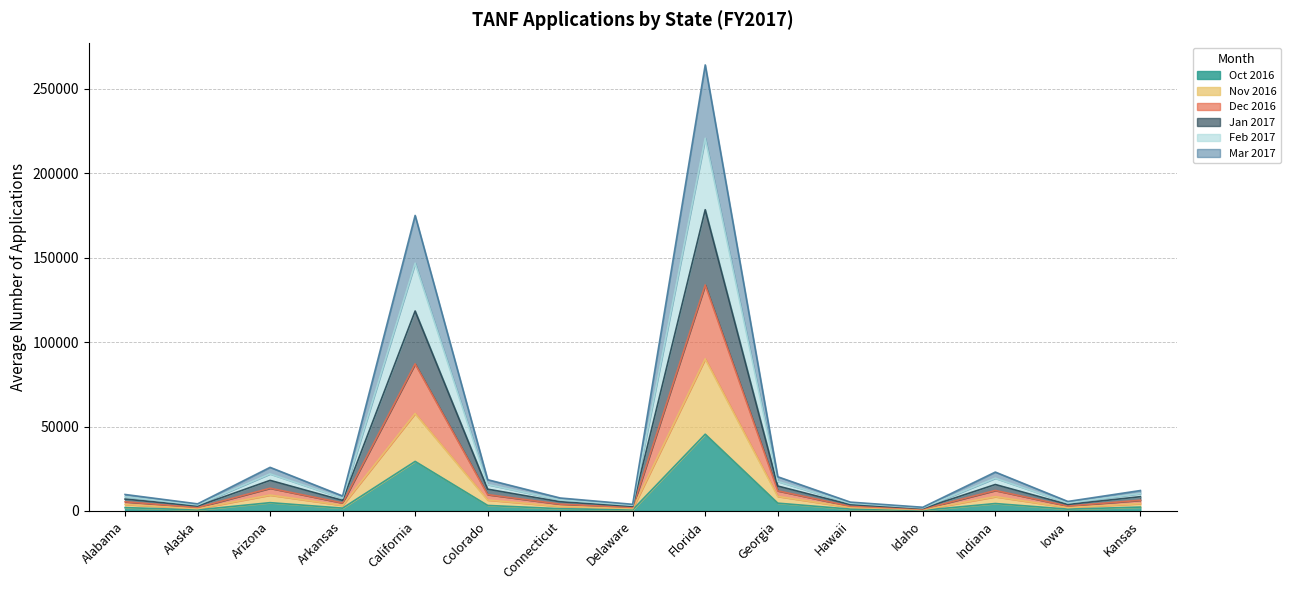

Is the value of Oct 2016 at Delaware greater than the value of Jan 2017 at Kansas?

No